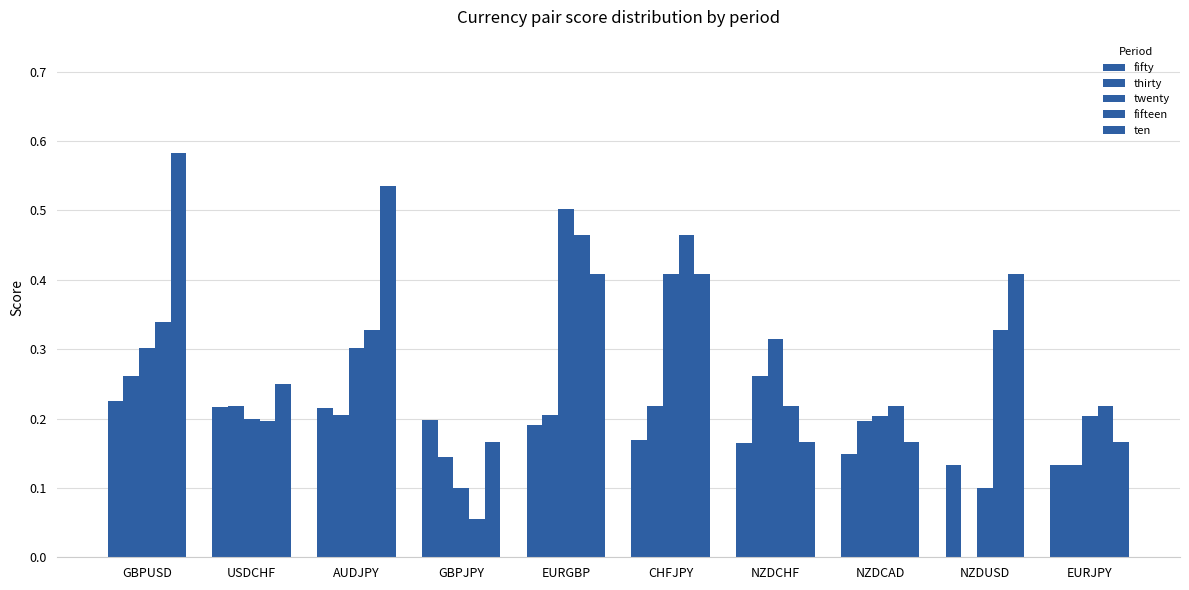

The ten series shows 0.5 at AUDJPY. True or false?

True